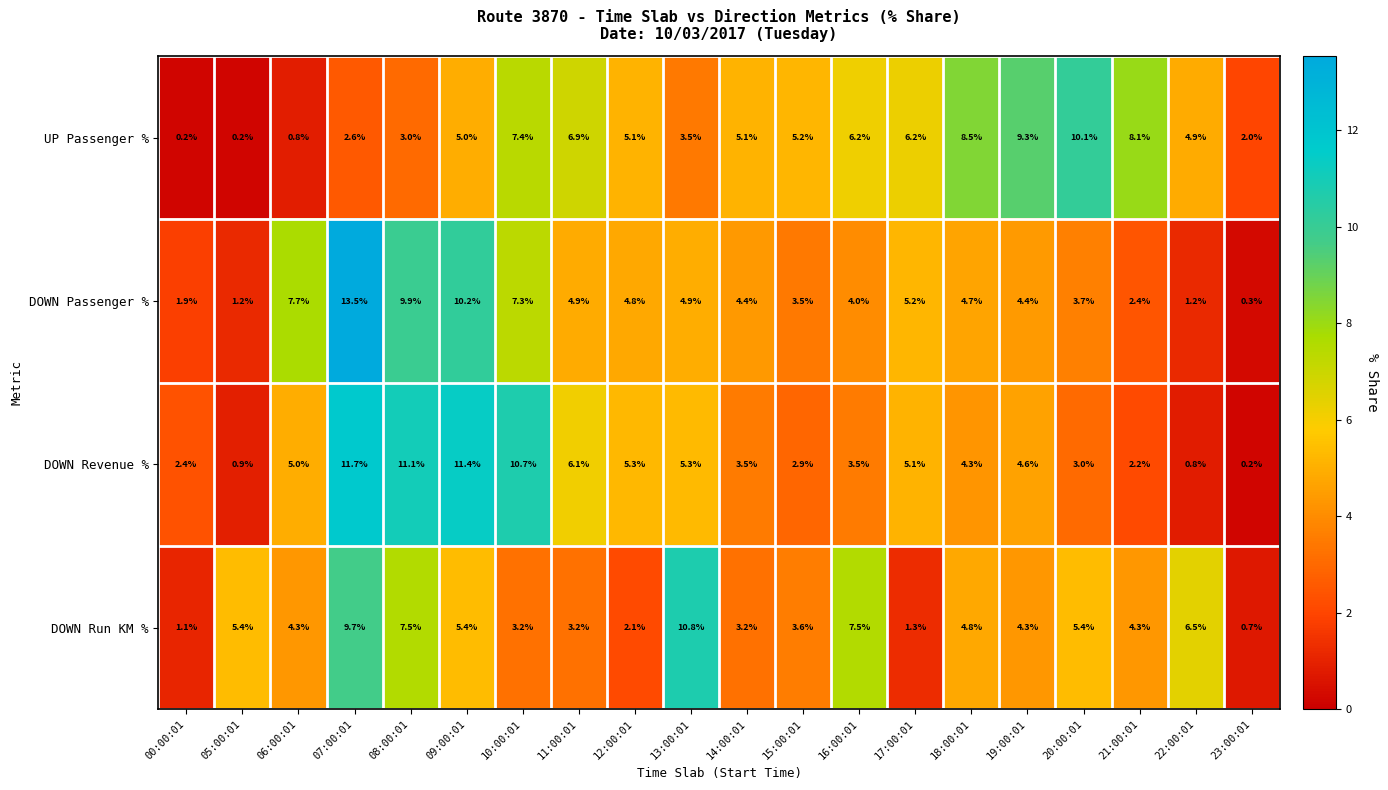

How many data points does each series have?

20